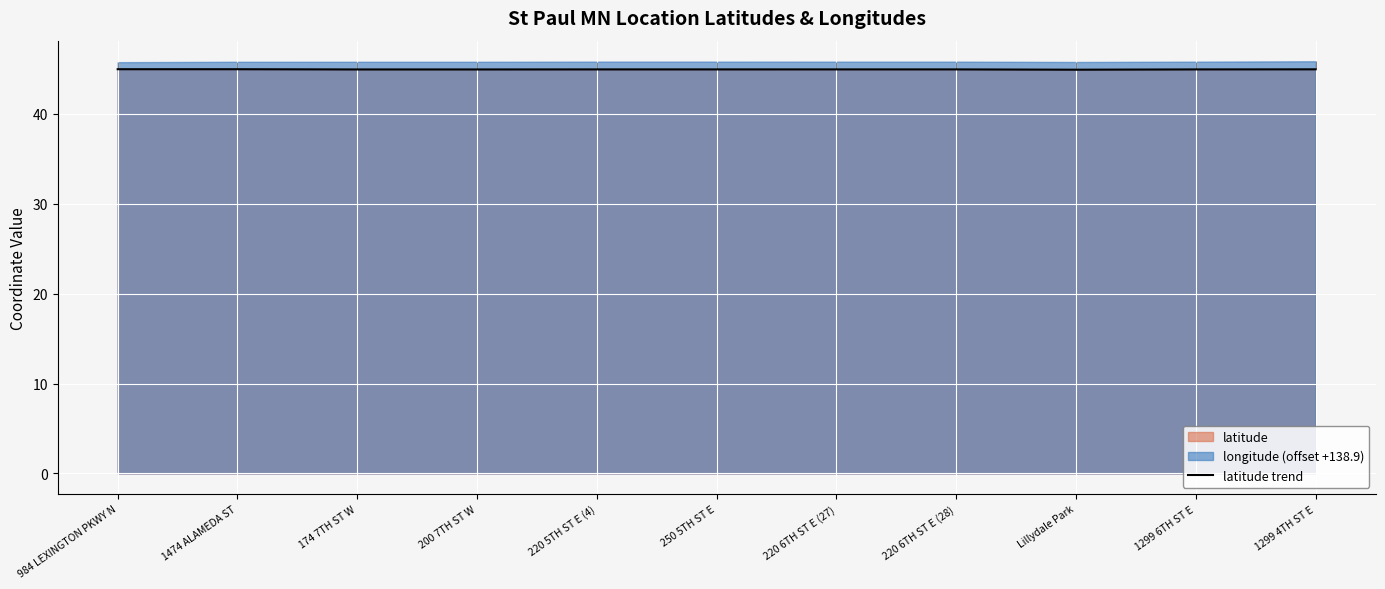

Count the values in the range 44 to 45.

11